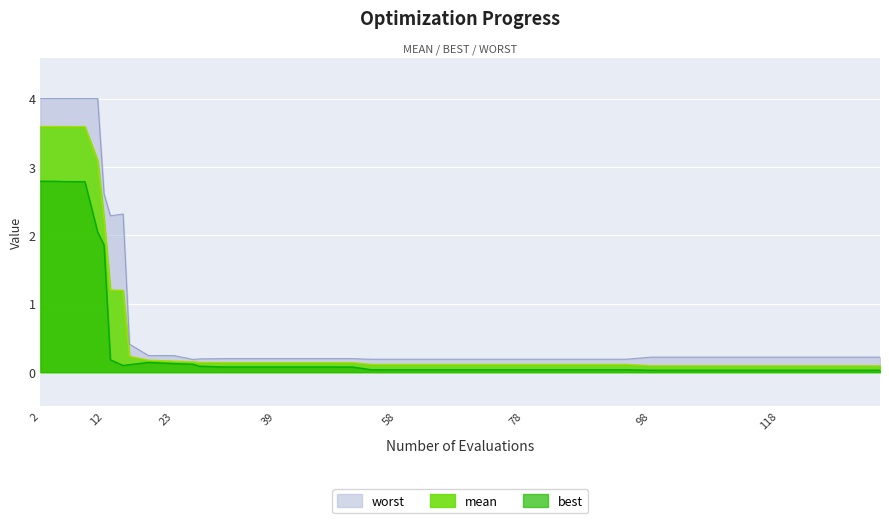

How many lines are shown in the chart?

3